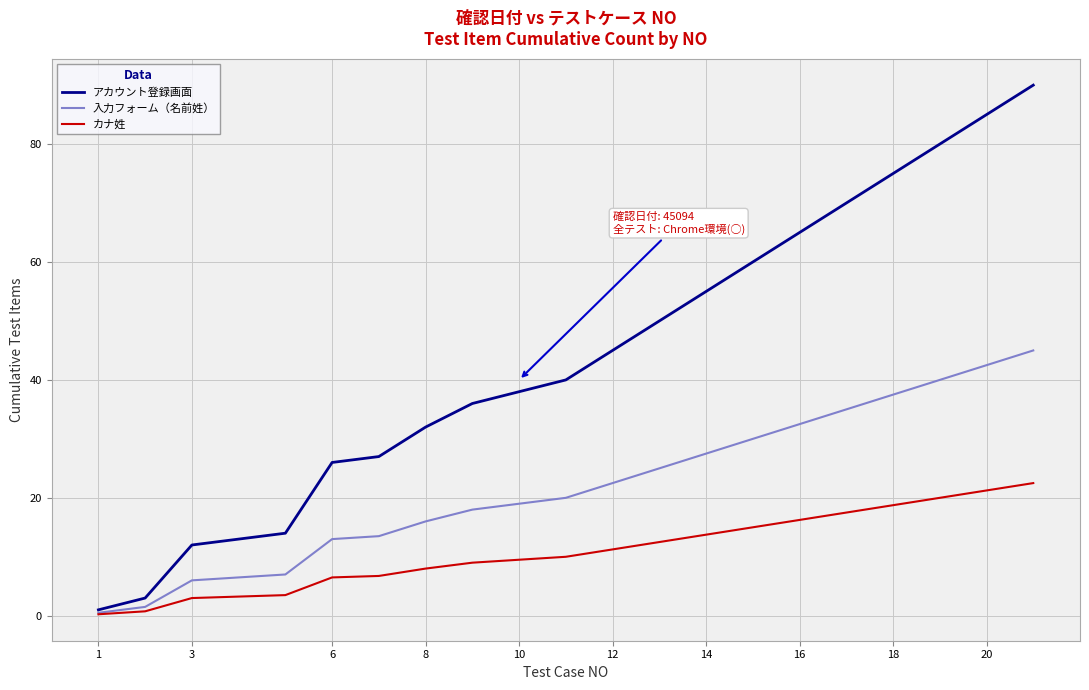

What is the difference between the second highest and minimum values in the カナ姓 series?

21.0